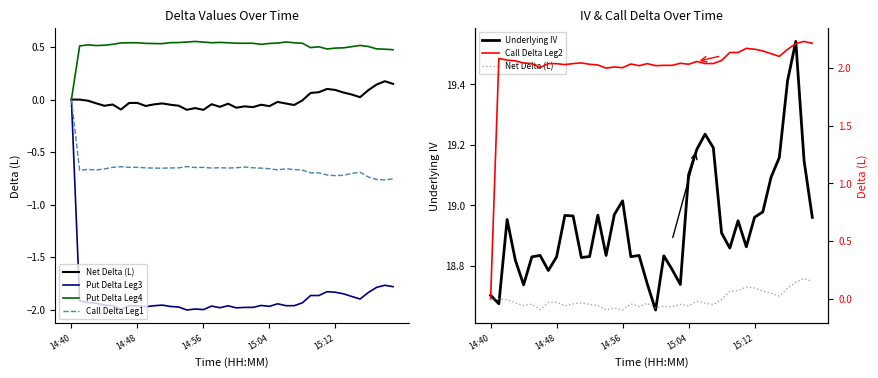

Read the Put Delta Leg4 value at 10.

0.5